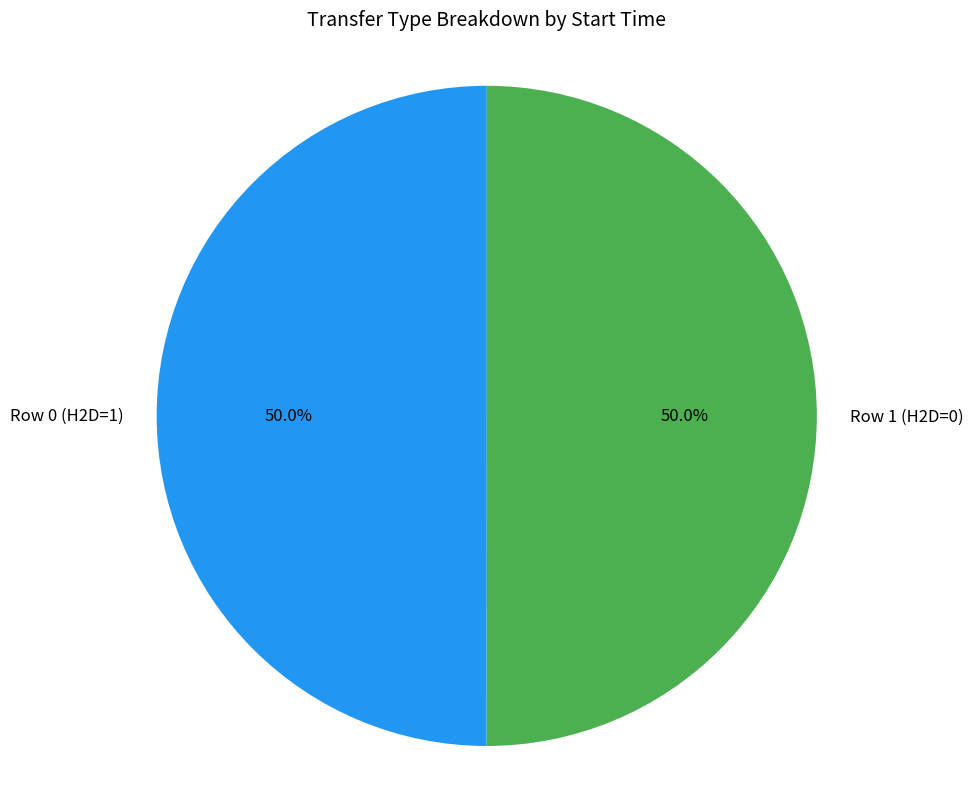

Combined, do Row 1 (H2D=0) and Row 0 (H2D=1) account for over 50%?

Yes